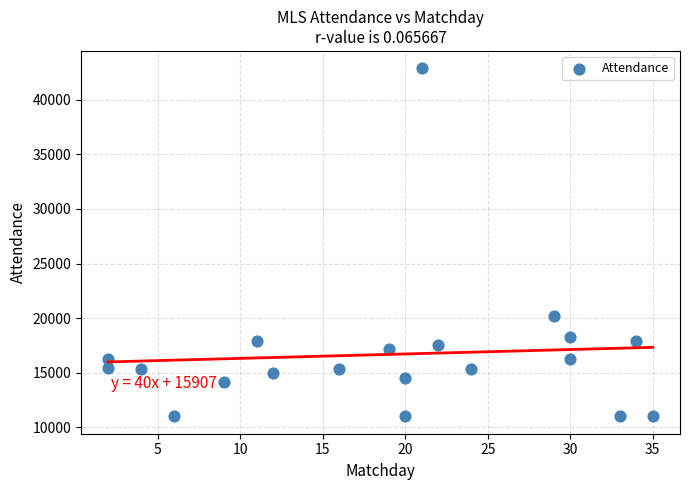

What is the range of X values (max minus min)?

33